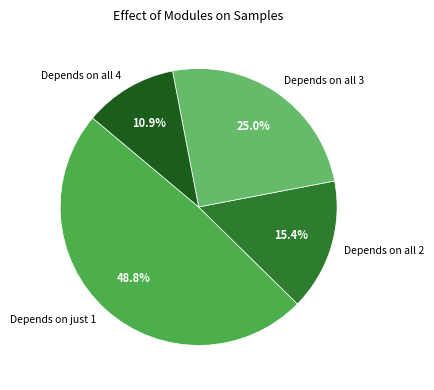

What is the ratio of the value at Depends on all 4 to the value at Depends on all 3?

0.4